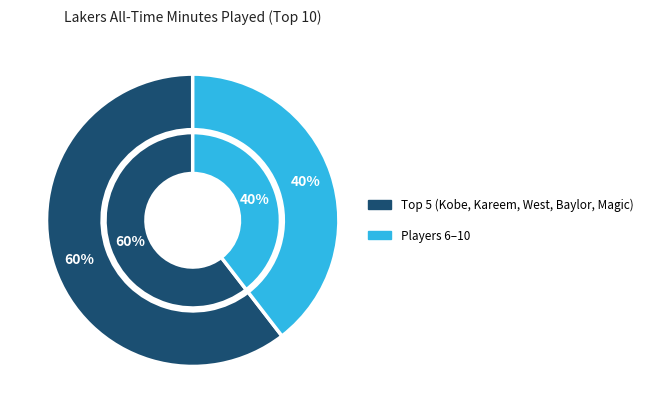

Is Derek Fisher the majority of the pie?

No